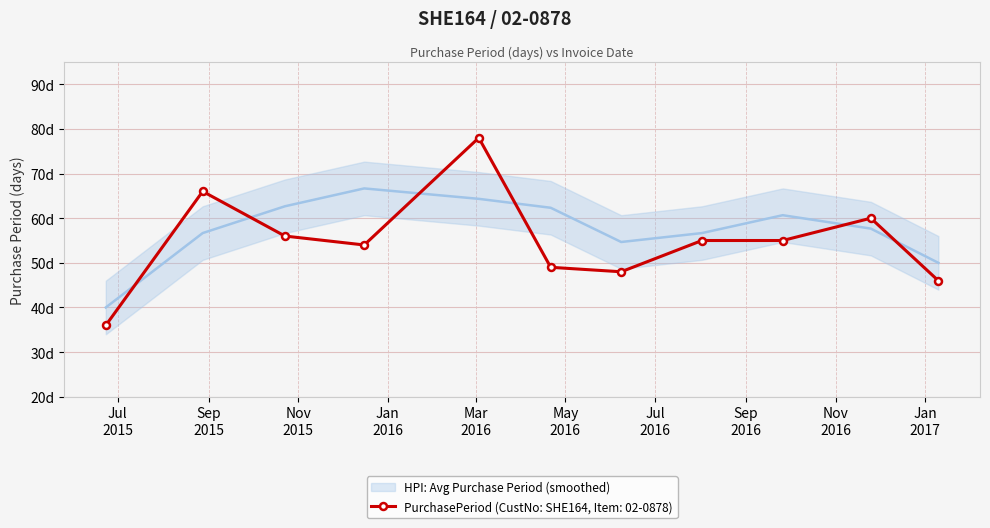

Count the number of values greater than 55.

4